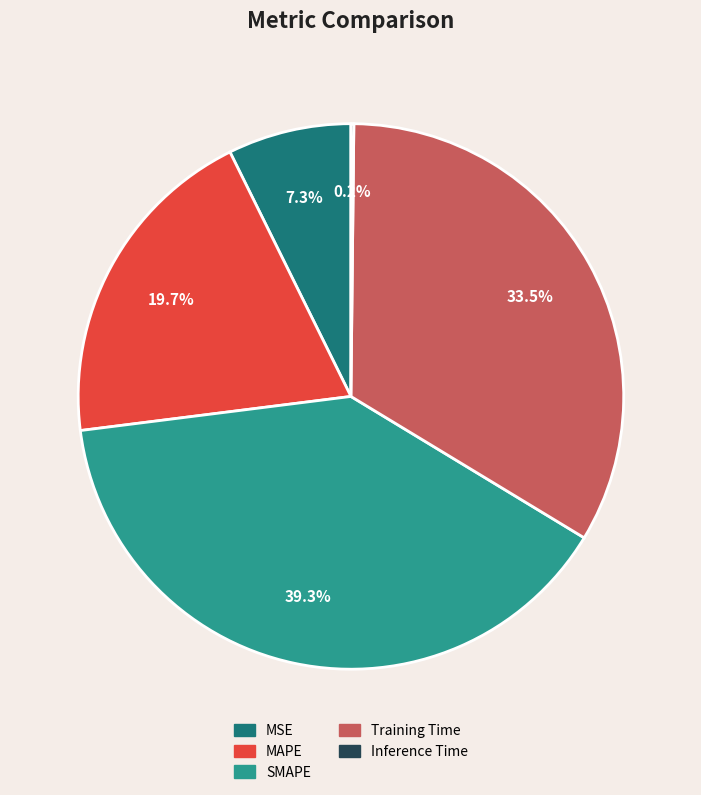

Does any single category account for the majority?

No